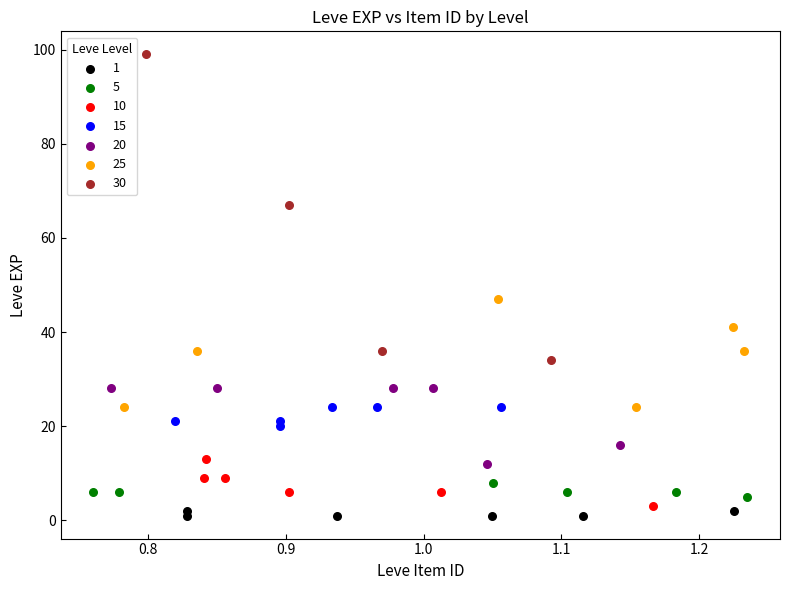

Which series contains the highest Y value?

30